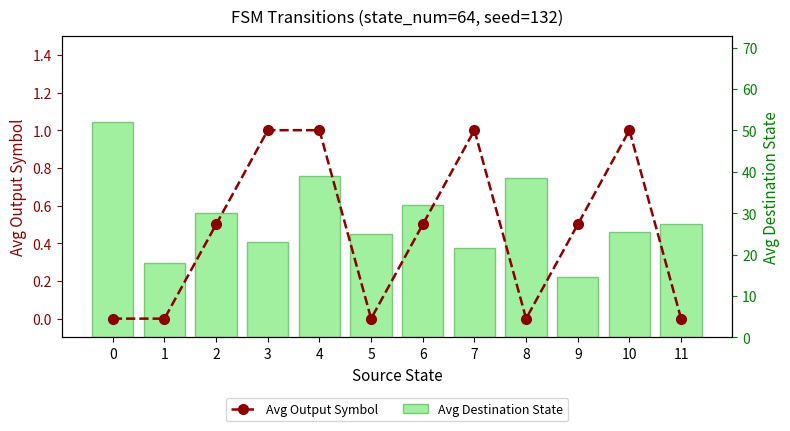

List the series in order of their peak value, lowest first.

Avg Output Symbol, Avg Destination State